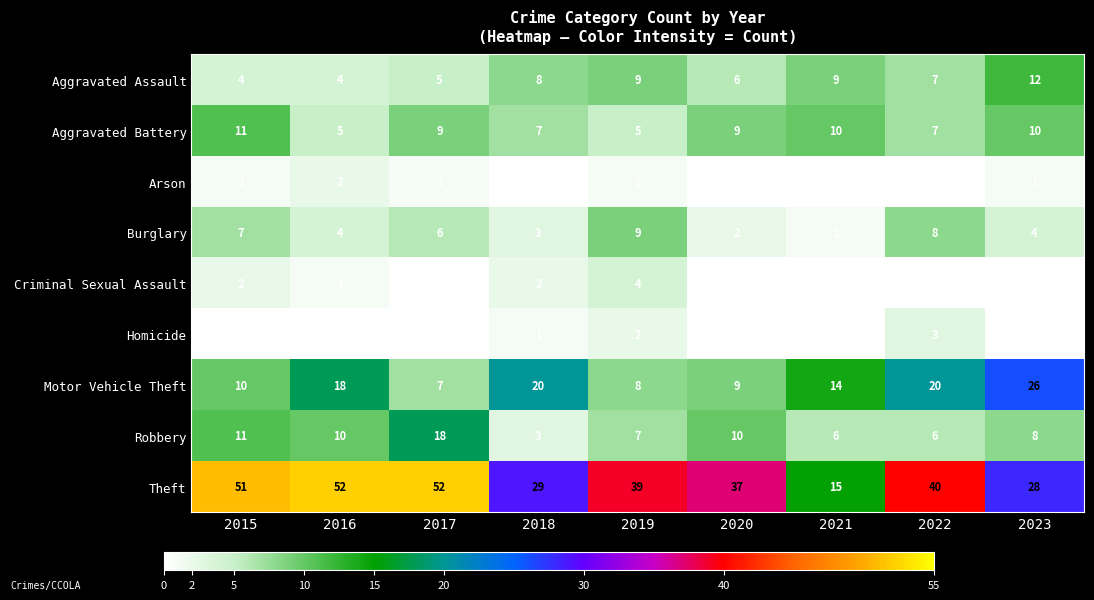

Is it true that Theft equals 16 at 2019?

False